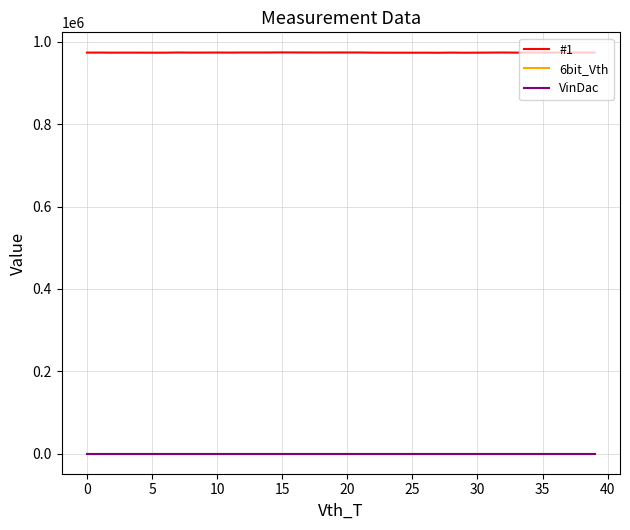

Does the chart display data point markers on the line(s)?

No